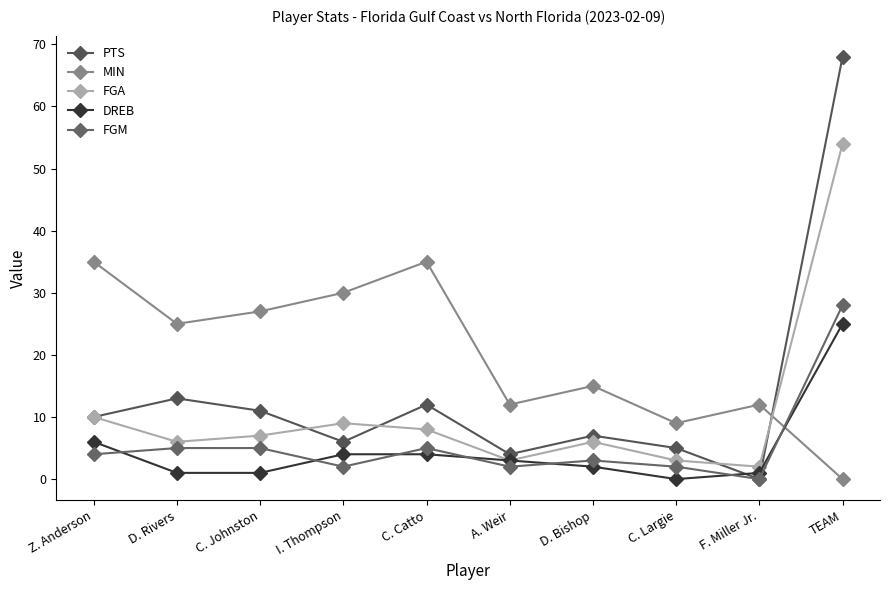

What is the highest value of the MIN series?

35